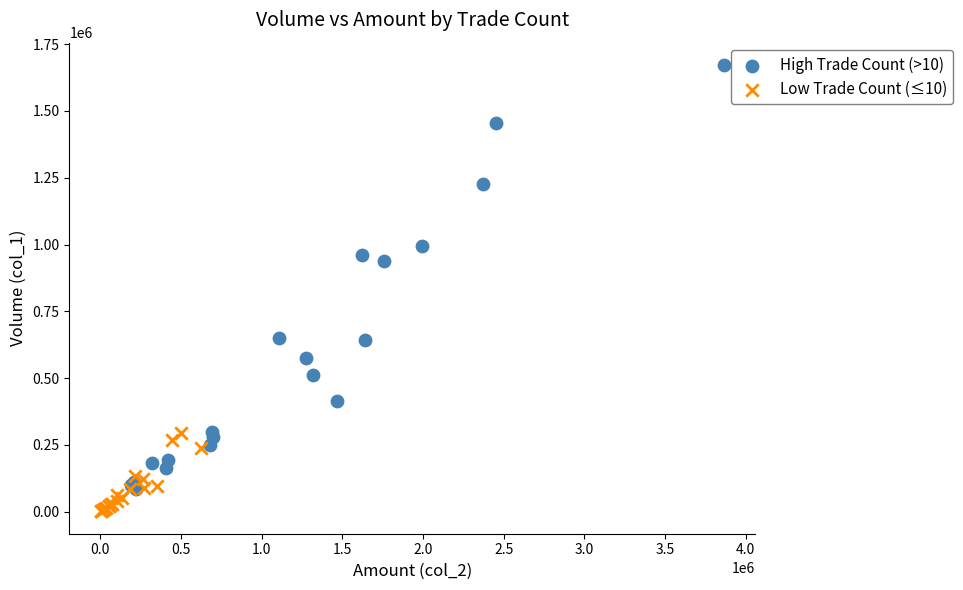

Which series reaches the minimum Y coordinate?

Low Trade Count (≤10)